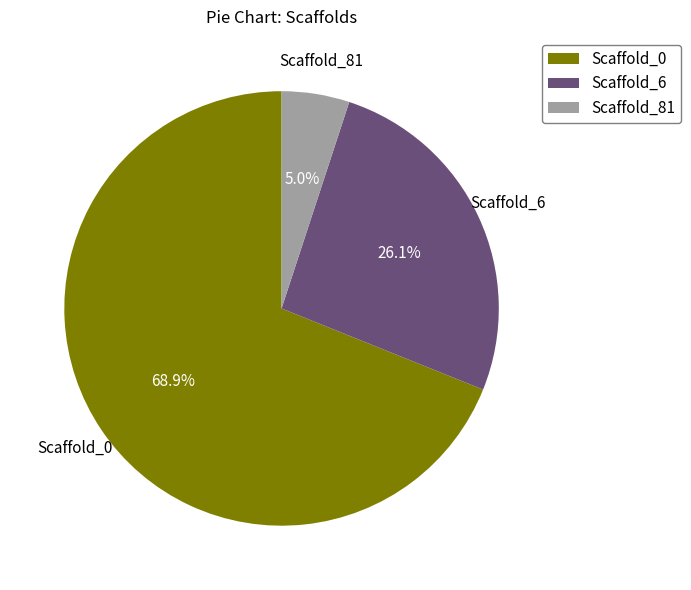

To the nearest percent, what portion does Scaffold_81 represent?

5%